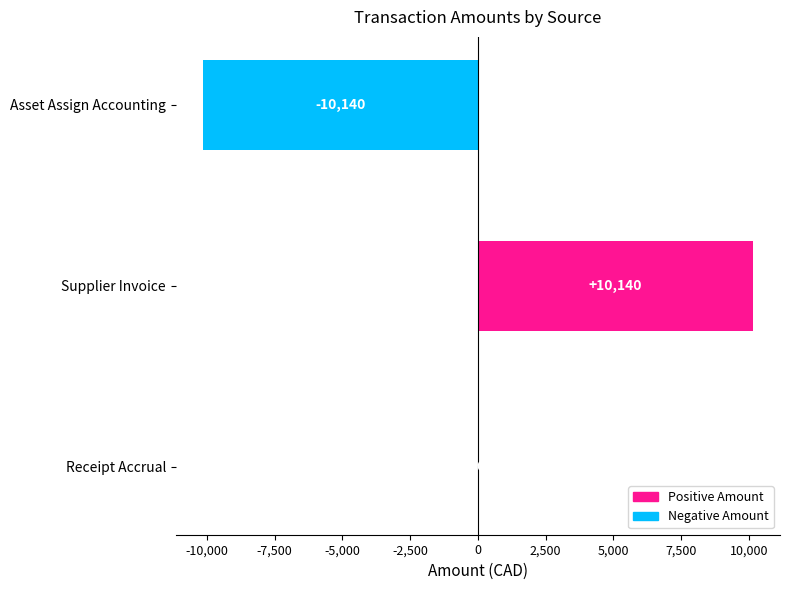

Which category has the highest value across all series?

Supplier Invoice